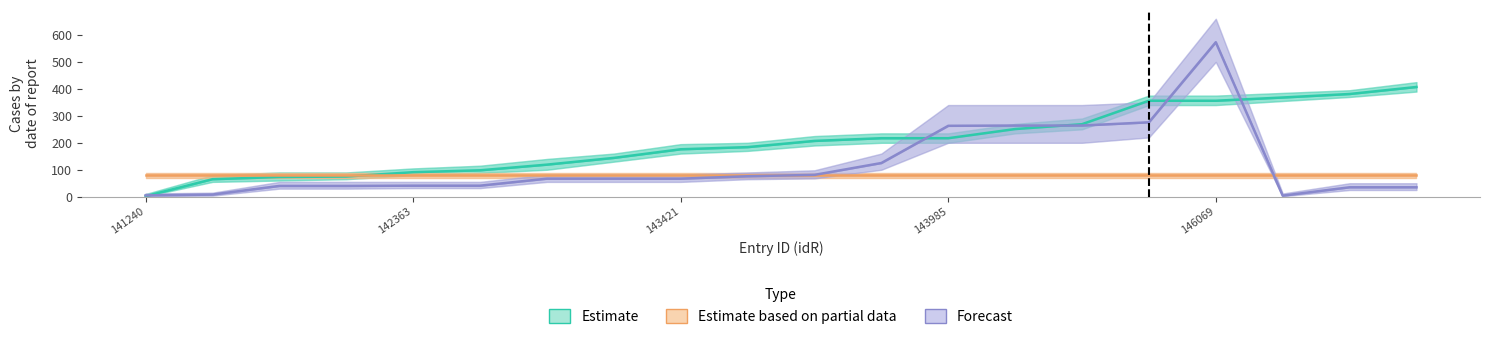

After their last crossing, which series has the higher values: Estimate or Forecast?

Estimate